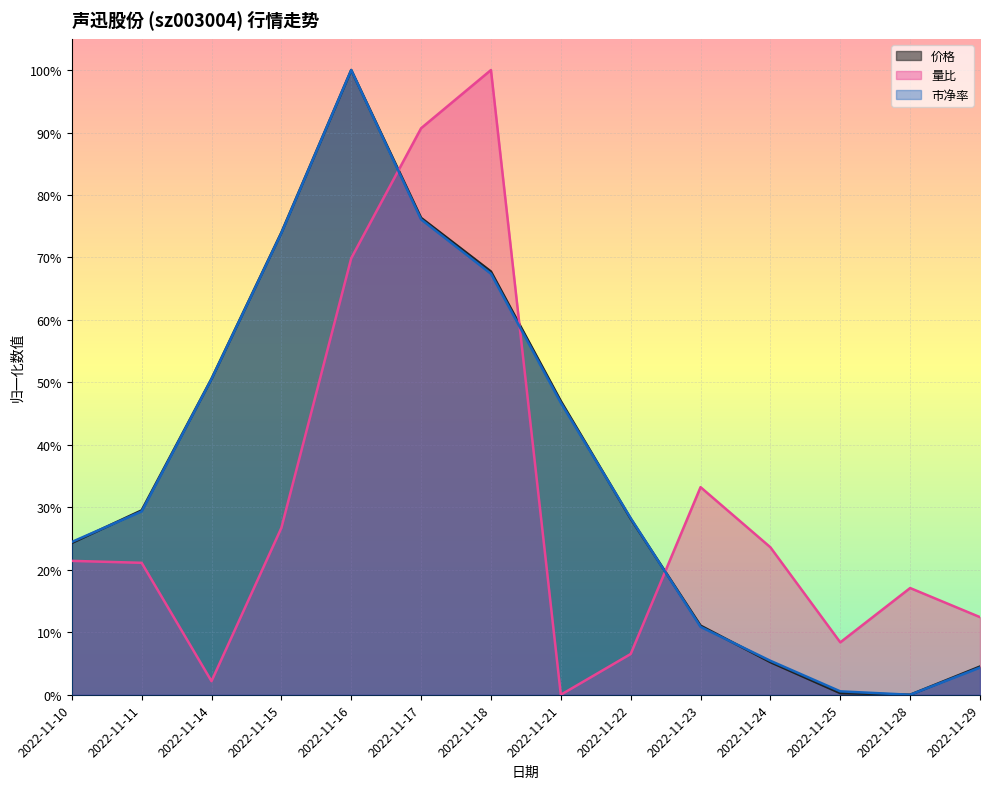

How many data points does each series have?

14